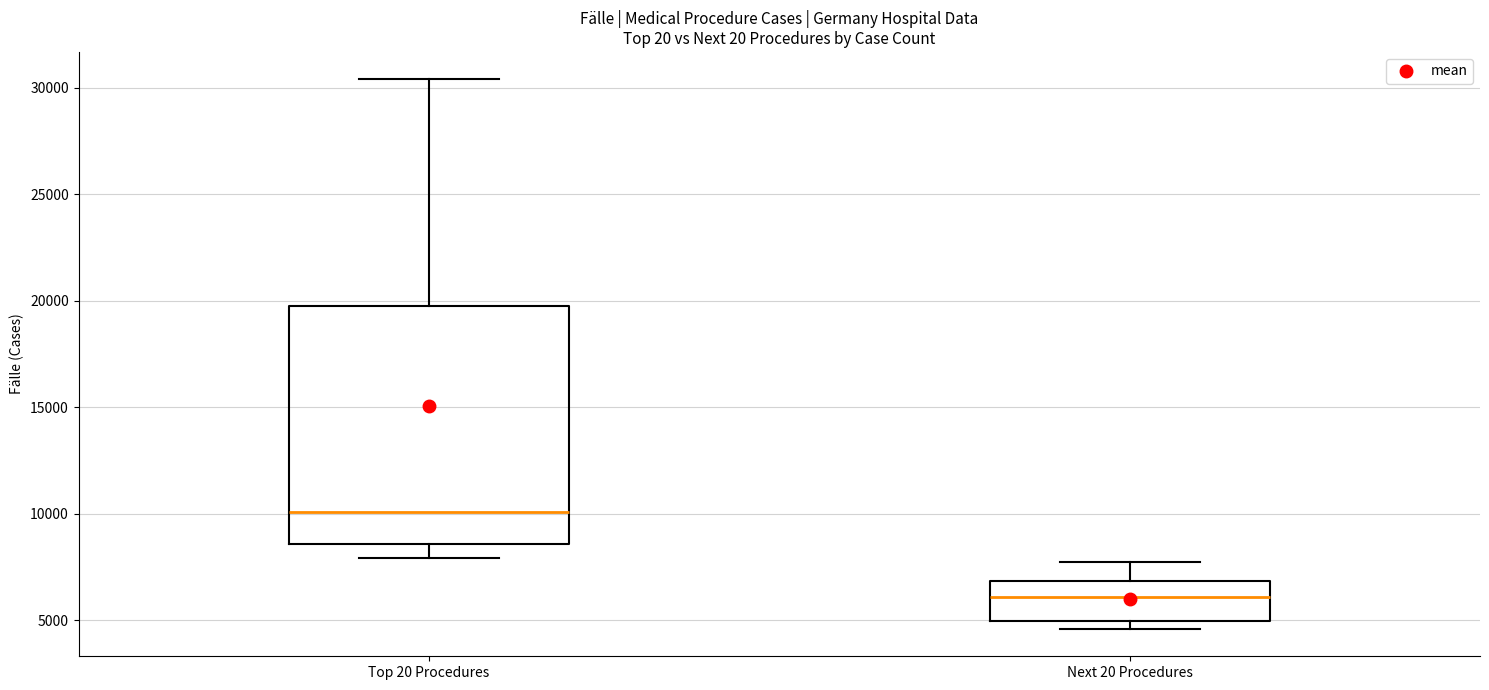

Reading left to right, transcribe this box plot: for each box, give where its median line is, the range the box spans, and where its two whiskers end, as read against the y-axis. The values are not printed on the chart, so give them approximately, as read against the axis.

Top 20 Procedures: median 10000, box 8500 to 20000, whiskers 8000 to 30500
Next 20 Procedures: median 6000, box 5000 to 7000, whiskers 4500 to 7500